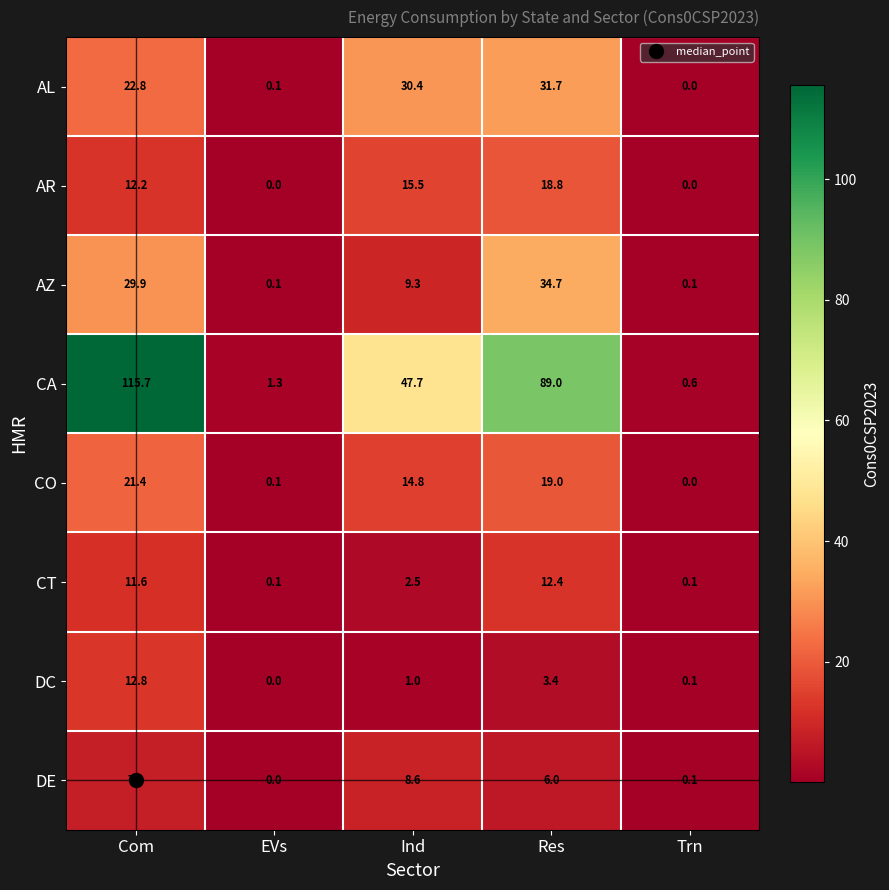

What is the difference between the highest and lowest values at Res?

85.6